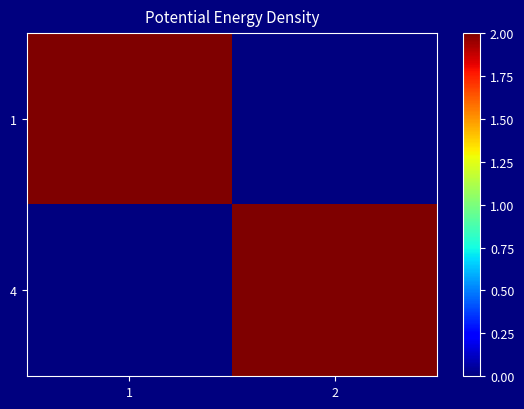

Reading left to right, transcribe all the data shown in this chart.

1: 1=2	2=0
4: 1=0	2=2